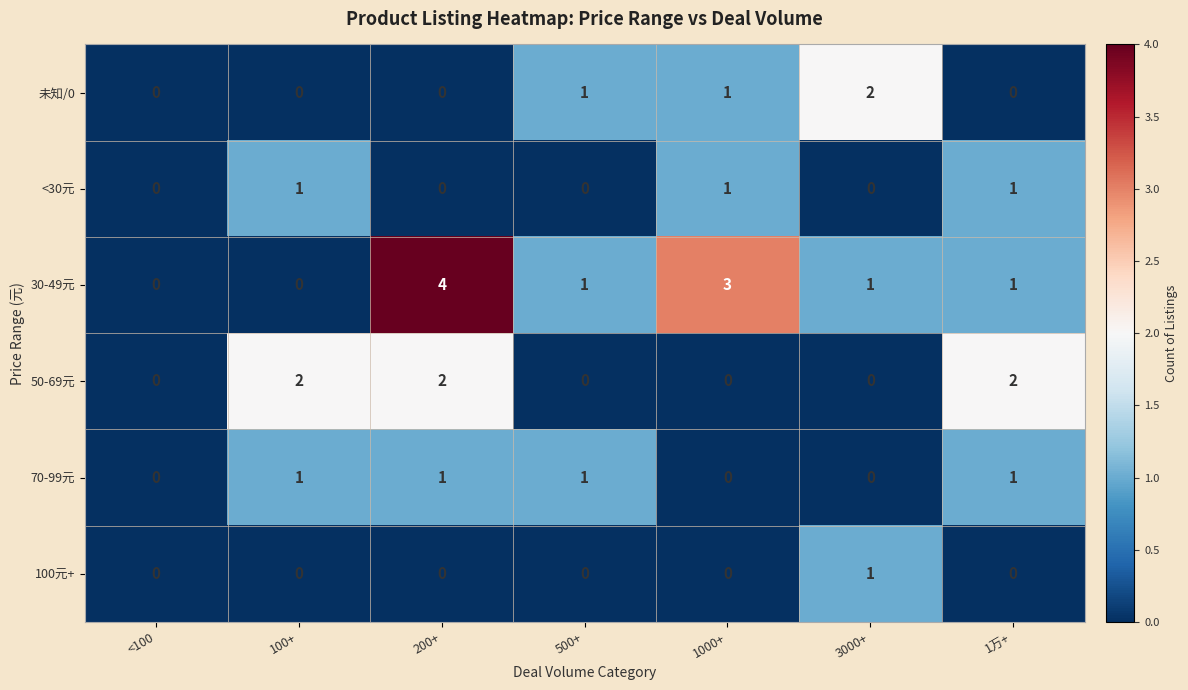

How many data points does each series have?

7